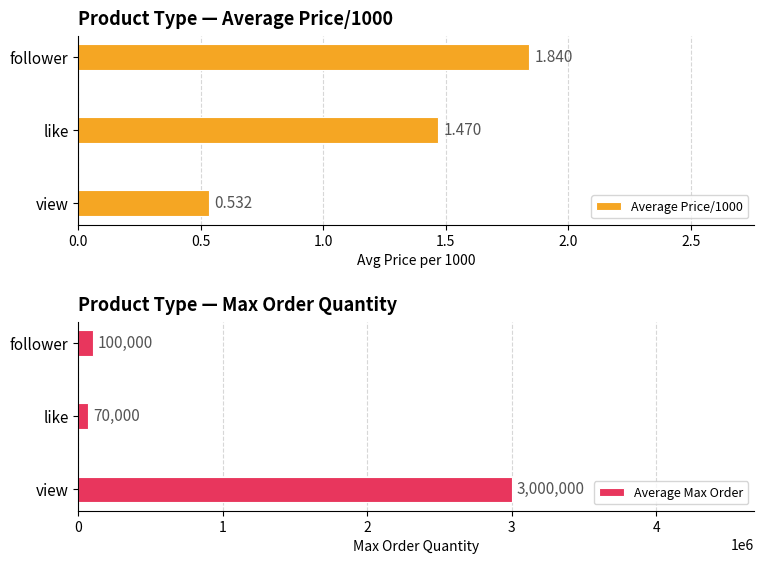

How many categories are shown in the chart?

3